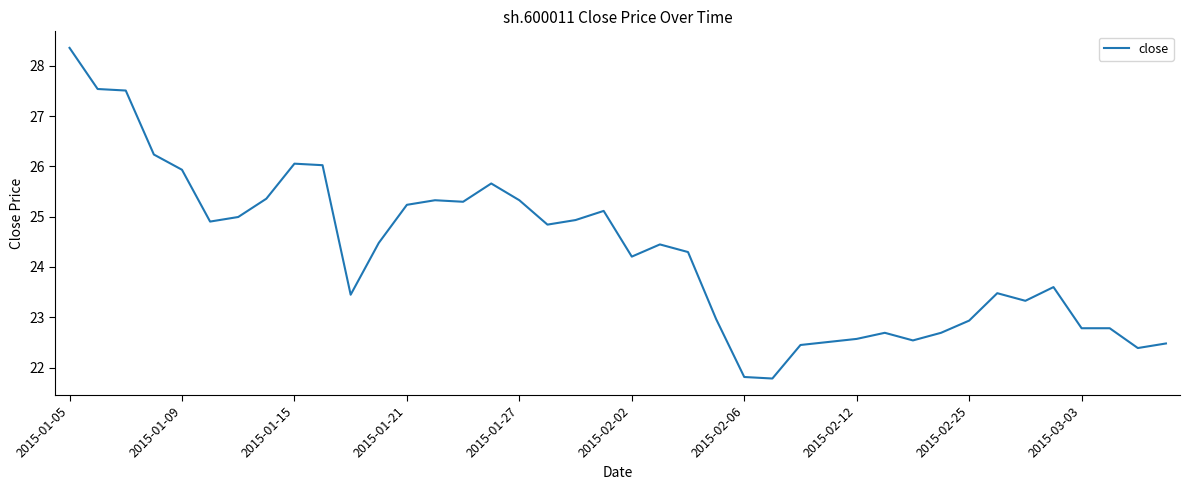

What is the difference between the maximum and minimum values?

6.6